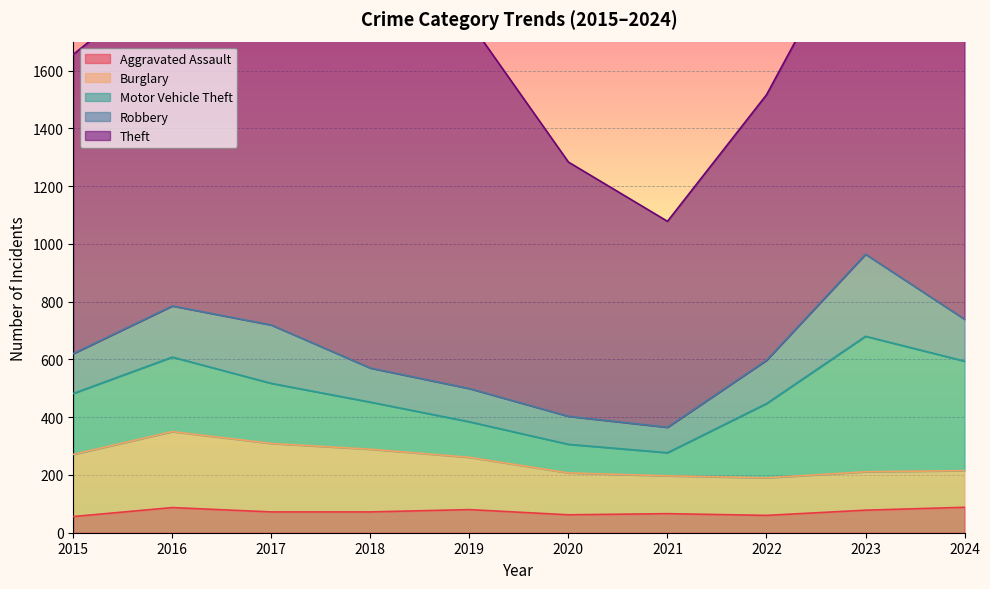

What are all the series names shown in the legend?

Aggravated Assault, Burglary, Motor Vehicle Theft, Robbery, Theft